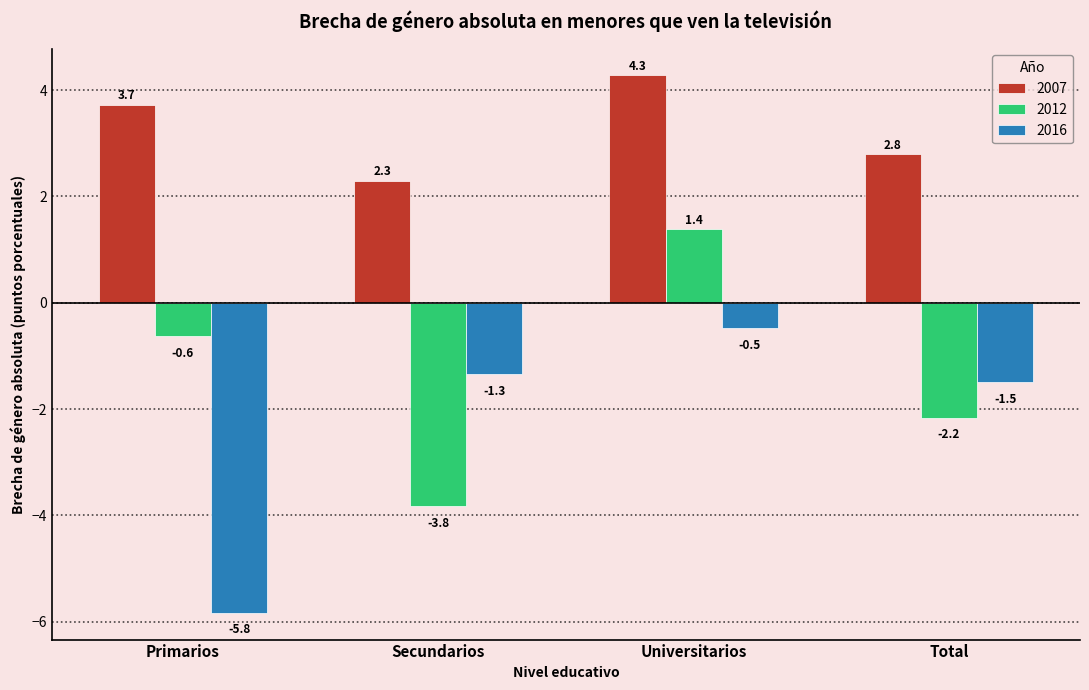

How many bars are there in total?

12